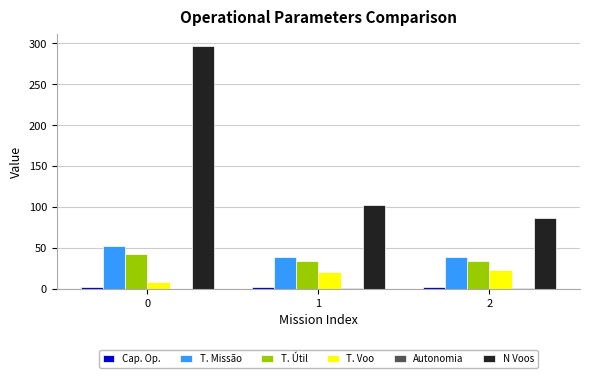

What is the maximum value shown in the chart?

297.0